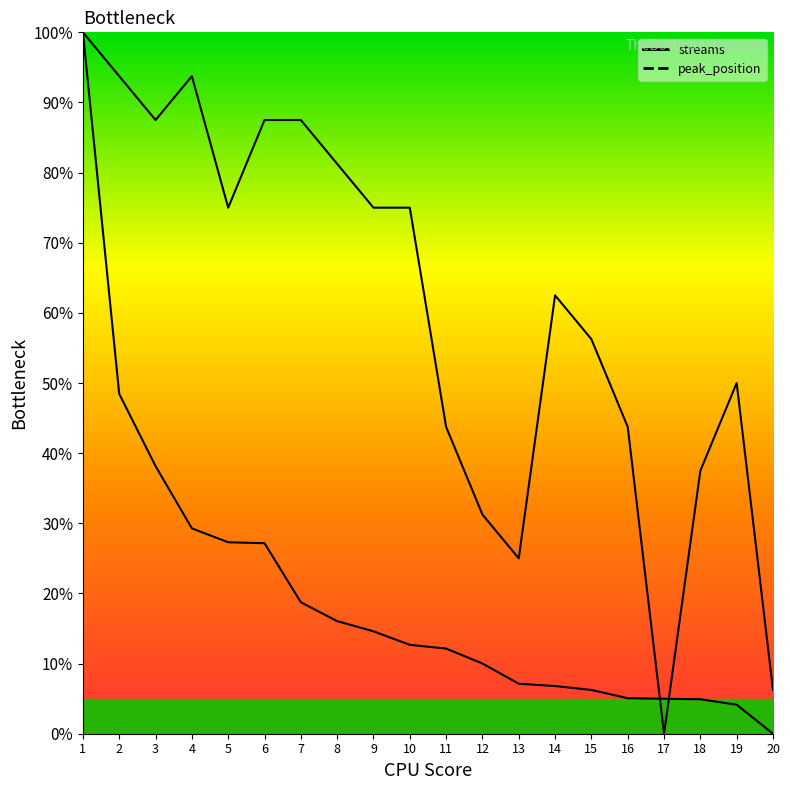

Which series has the widest spread of values?

streams